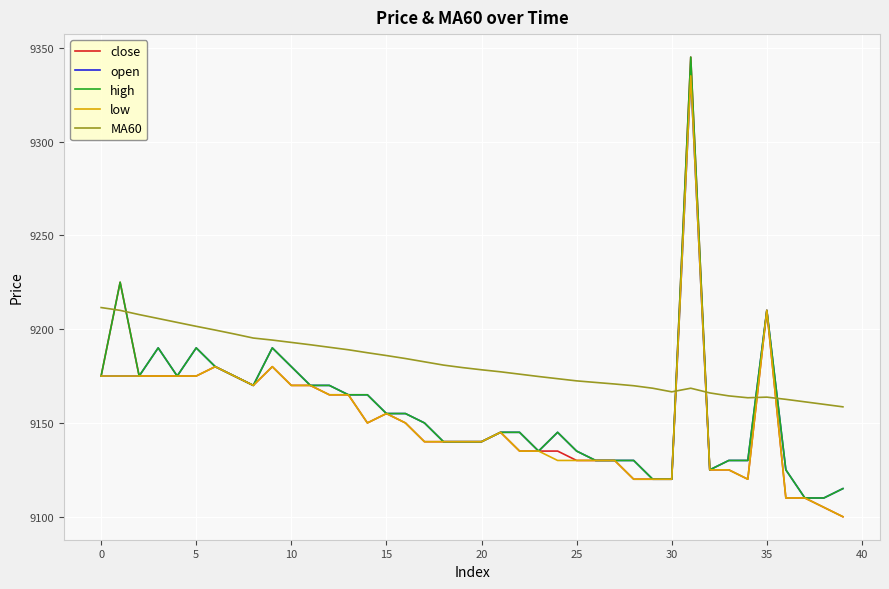

Which series has the widest spread of values?

close